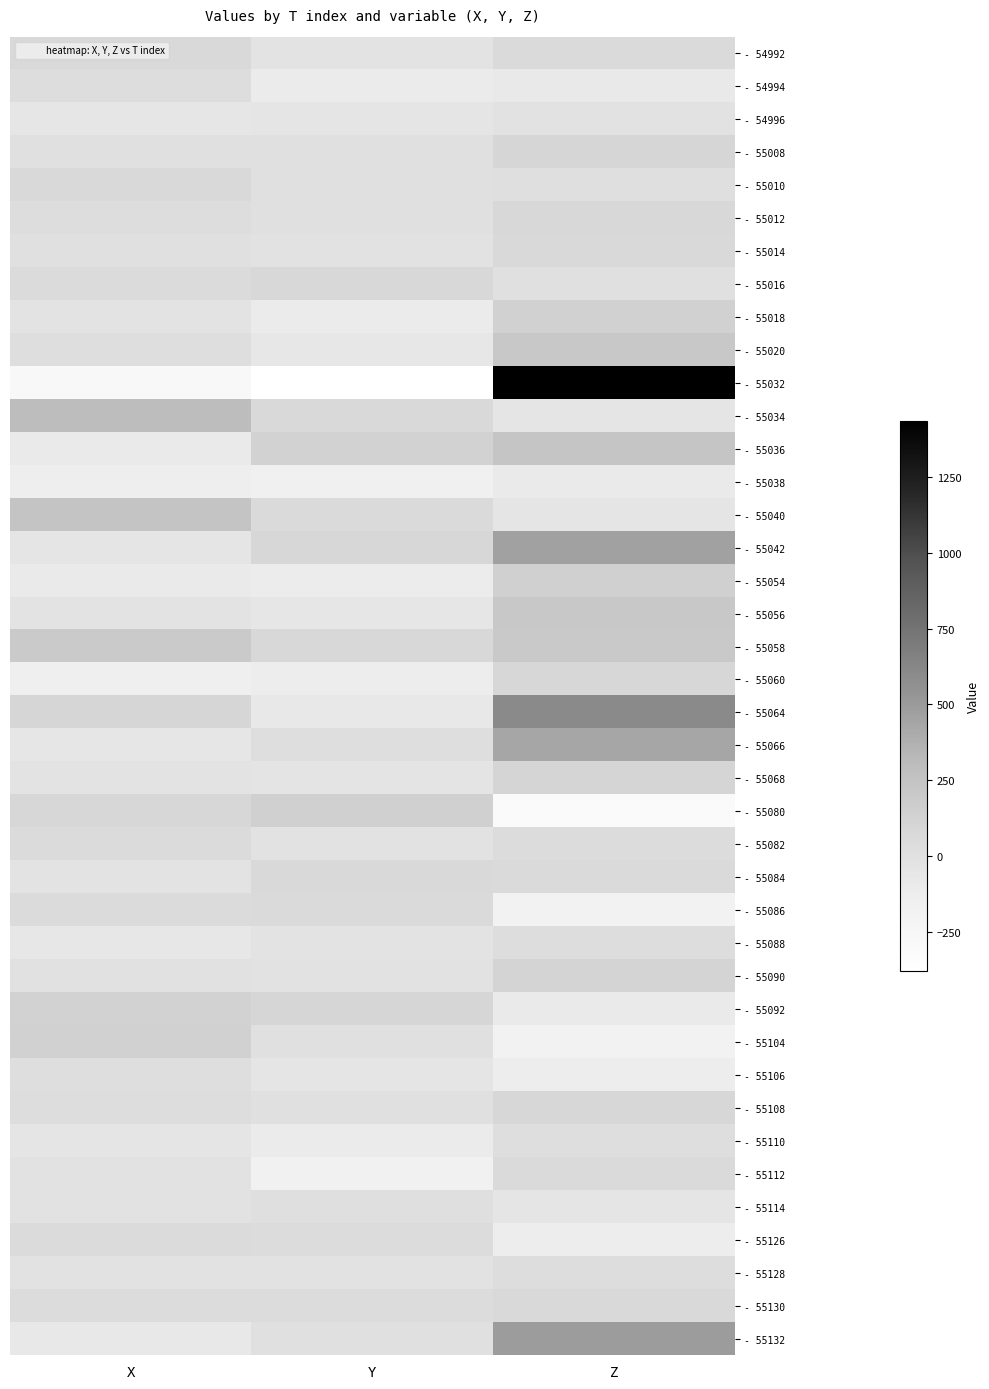

At Z, list the series in order from smallest to largest.

- 55080, - 55086, - 55104, - 55106, - 55126, - 55038, - 55092, - 54994, - 55040, - 55034, - 55114, - 54996, - 55016, - 55010, - 55110, - 55088, - 55128, - 55082, - 55084, - 54992, - 55112, - 55130, - 55014, - 55012, - 55060, - 55108, - 55008, - 55068, - 55090, - 55018, - 55054, - 55058, - 55020, - 55056, - 55036, - 55066, - 55042, - 55132, - 55064, - 55032